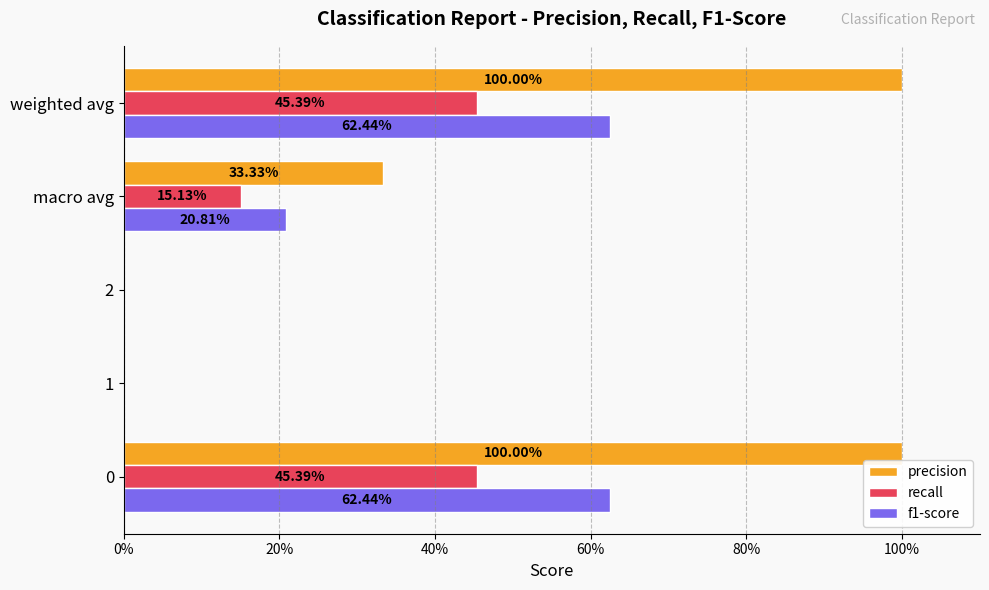

What are all the series names shown in the legend?

precision, recall, f1-score